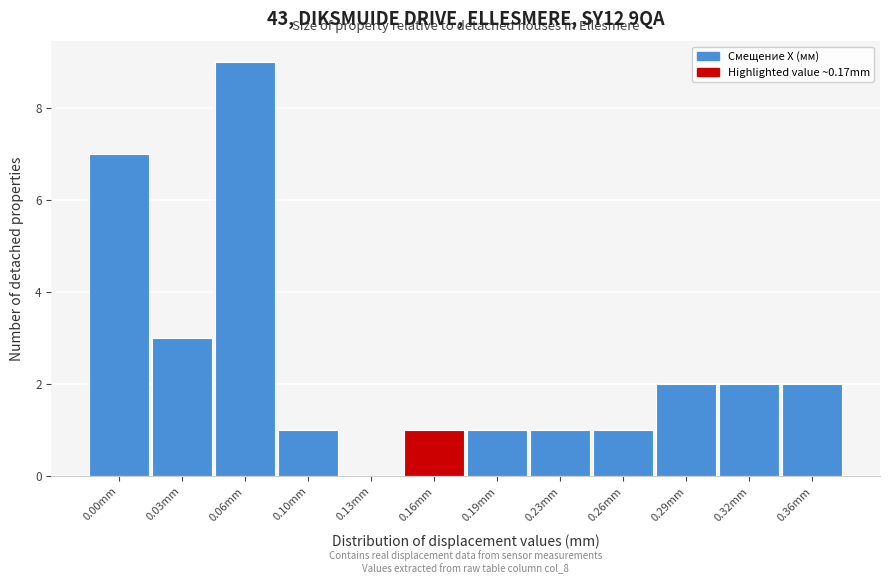

Reading left to right, list all the values displayed in this chart.

0.00mm=7	0.03mm=3	0.06mm=9	0.10mm=1	0.13mm=0	0.16mm=1	0.19mm=1	0.23mm=1	0.26mm=1	0.29mm=2	0.32mm=2	0.36mm=2